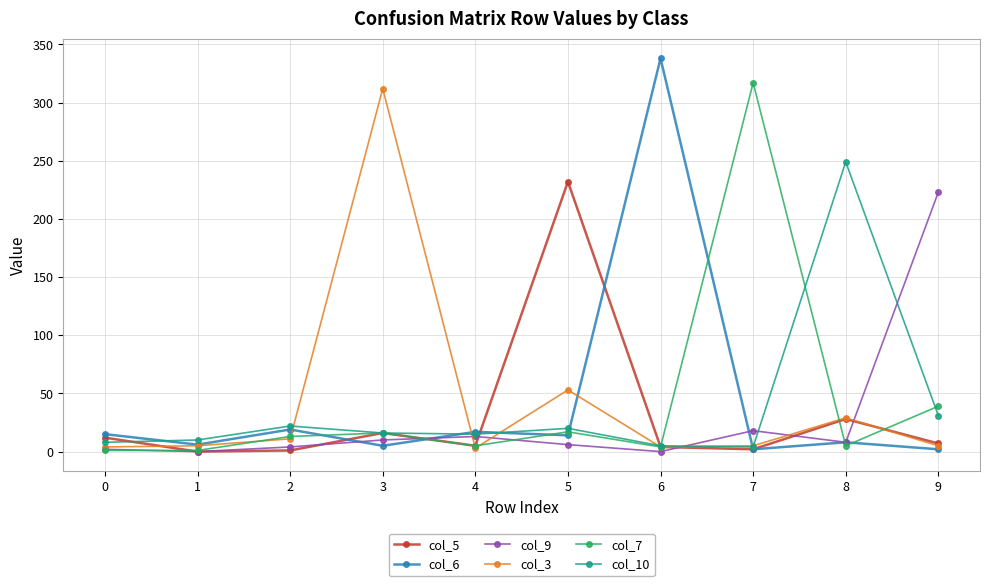

The value of col_5 at 5 is 111. True or false?

False